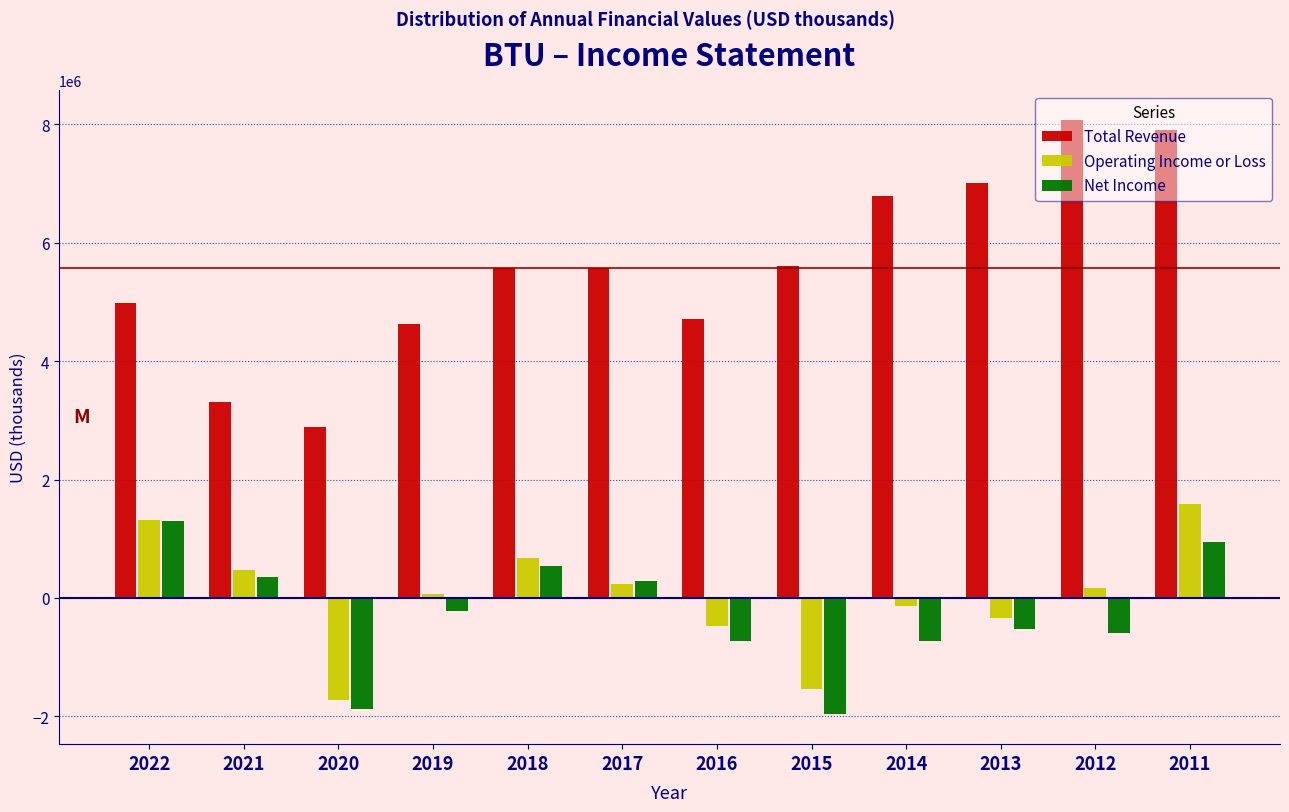

What is the sum of all Net Income values?

-3192500